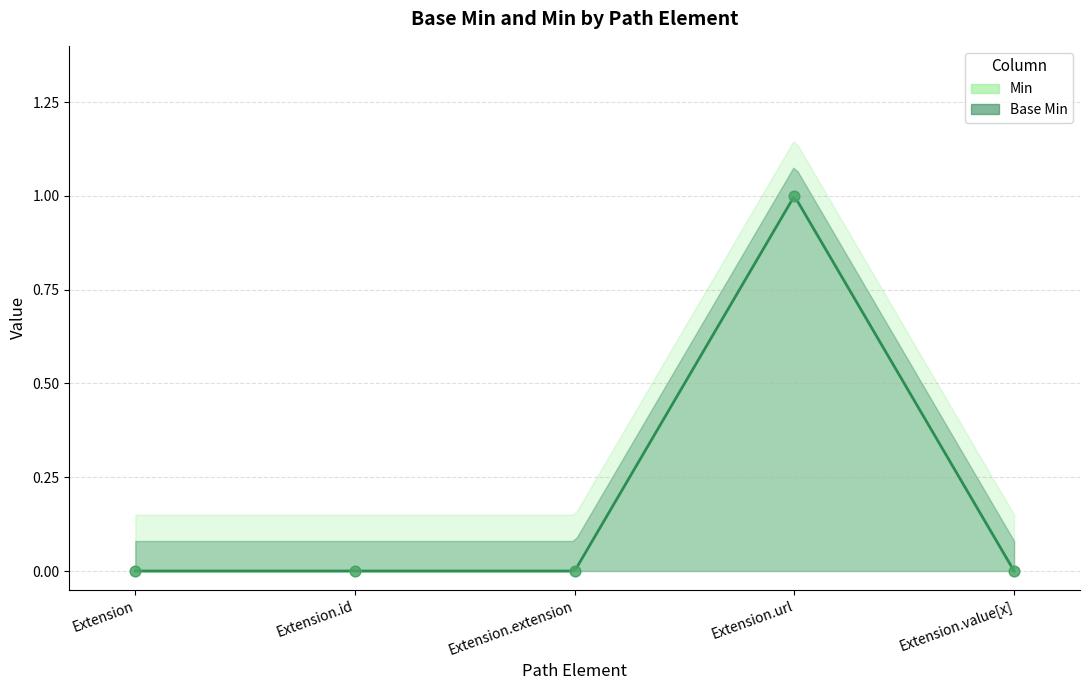

At which category is the sum across all series the highest?

Extension.url